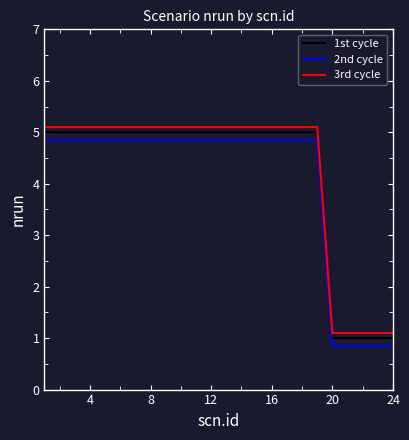

What is the maximum value for 1st cycle?

5.0